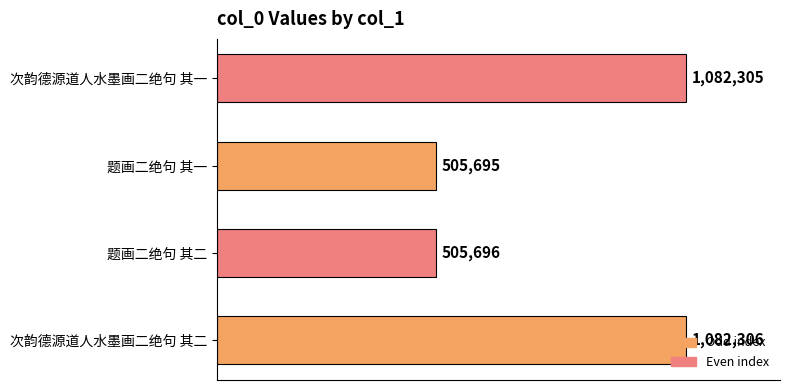

Are the bars horizontal?

Yes